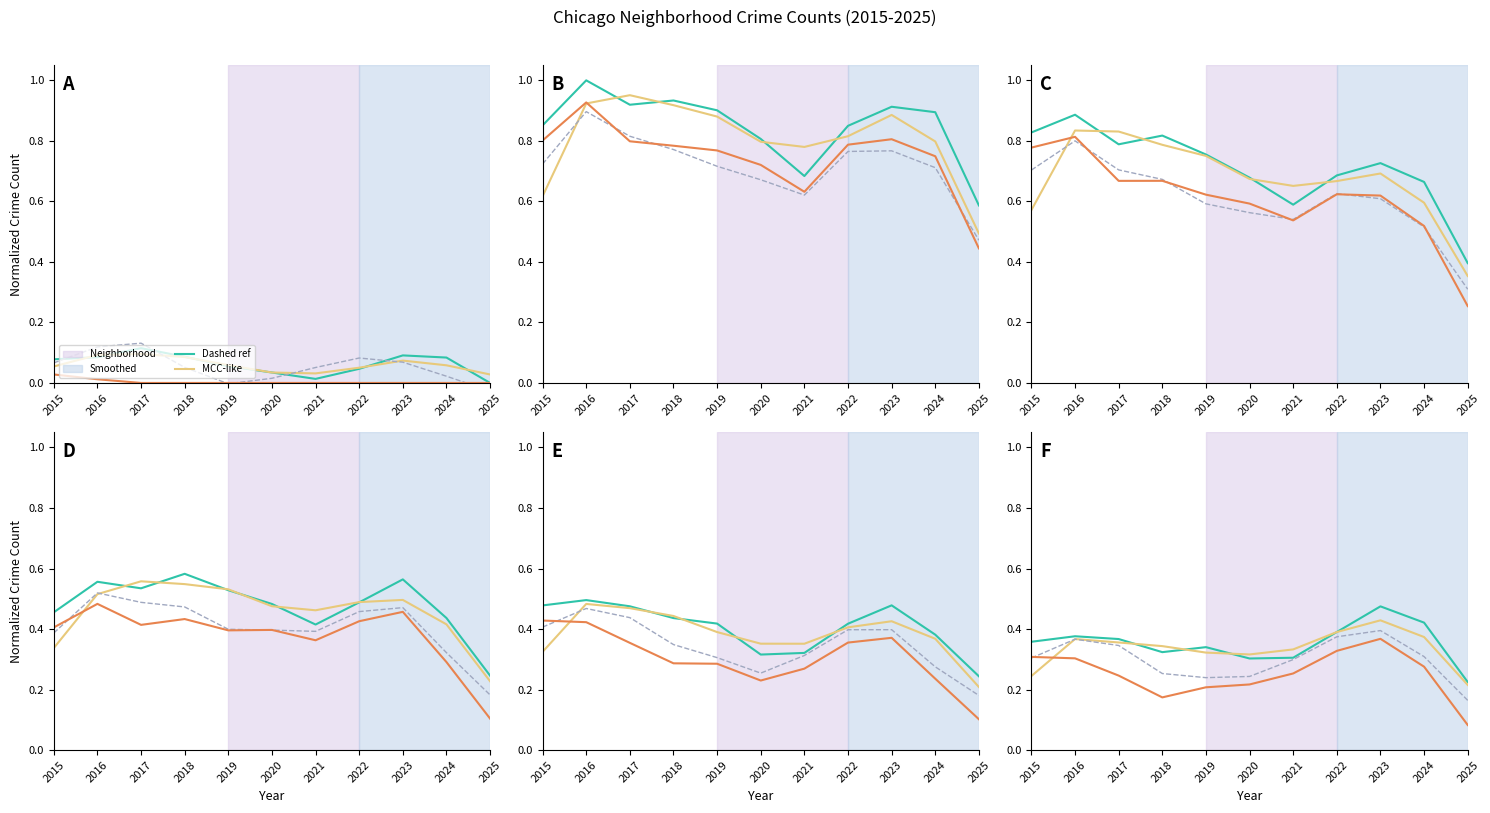

Is it true that Grand Crossing equals 0.3 at 2020?

True